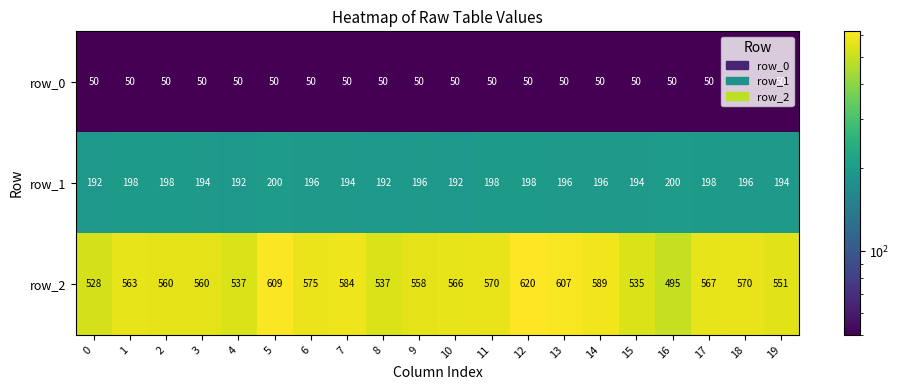

Is it true that row_2 equals 584 at 7?

True